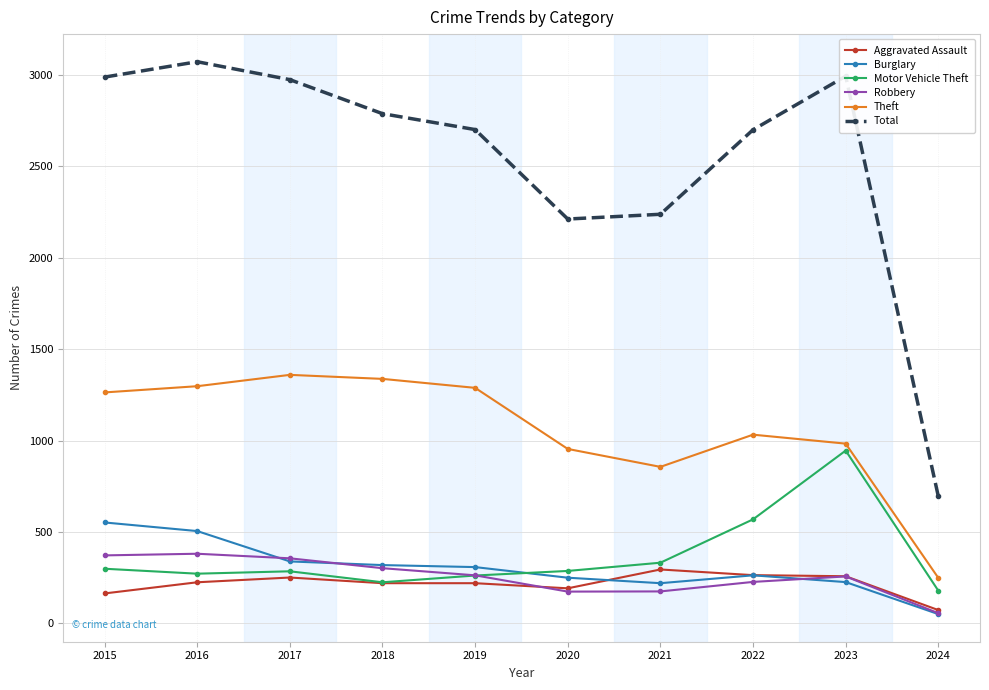

True or false: Burglary has a value of 150 at 2020.

False